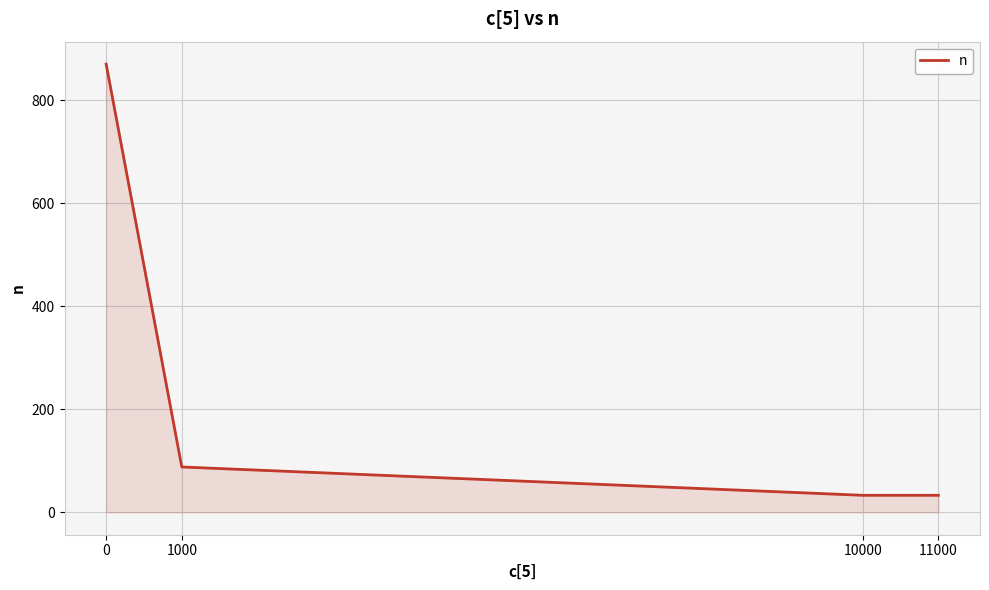

How many lines are shown in the chart?

1